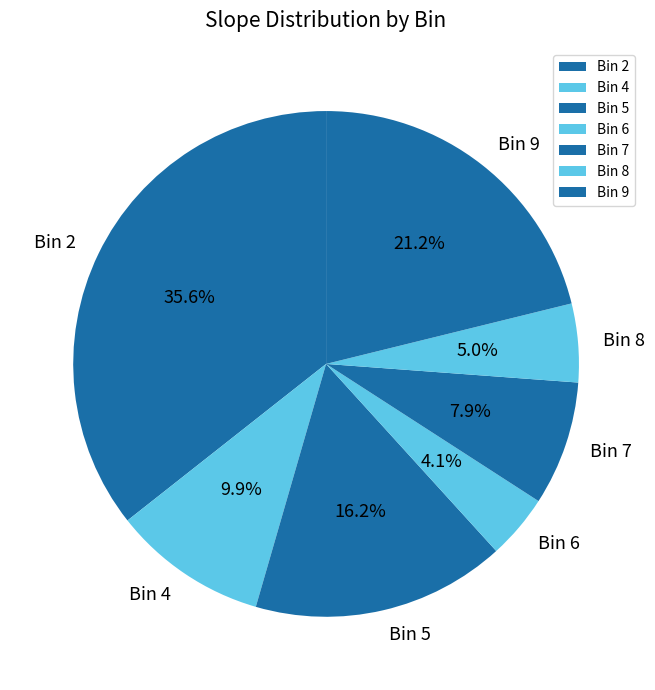

Count the number of slices in the pie.

7